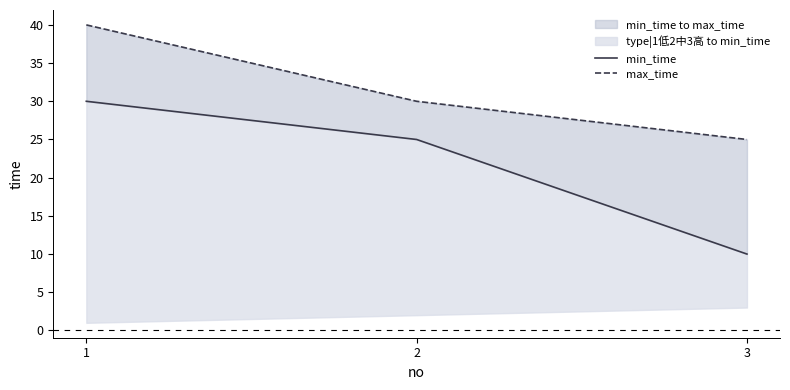

Is it true that min_time equals 17 at 2?

False